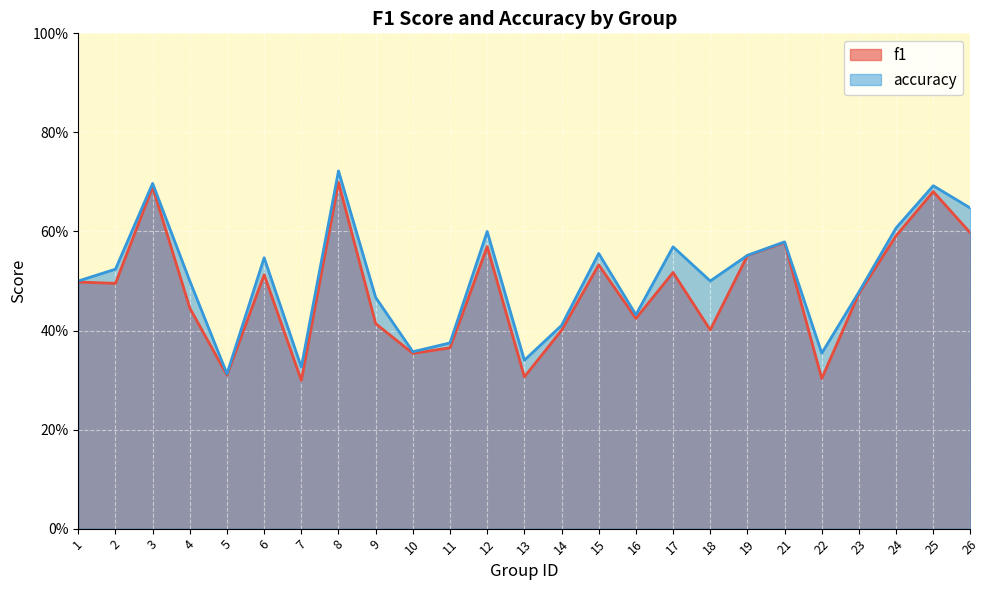

What are all the series names shown in the legend?

f1, accuracy